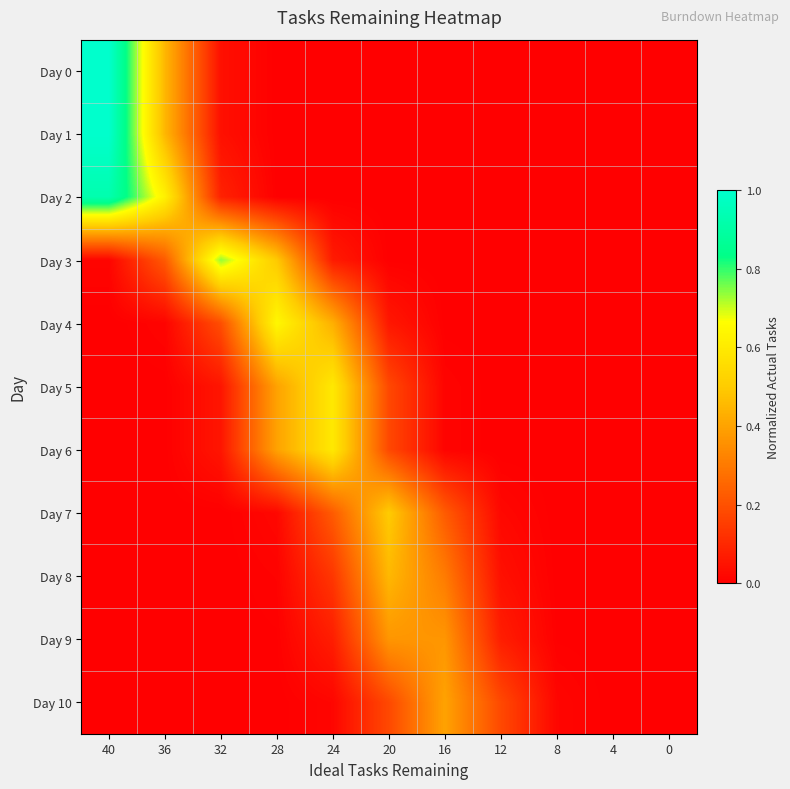

What is the greatest value displayed?

1.0